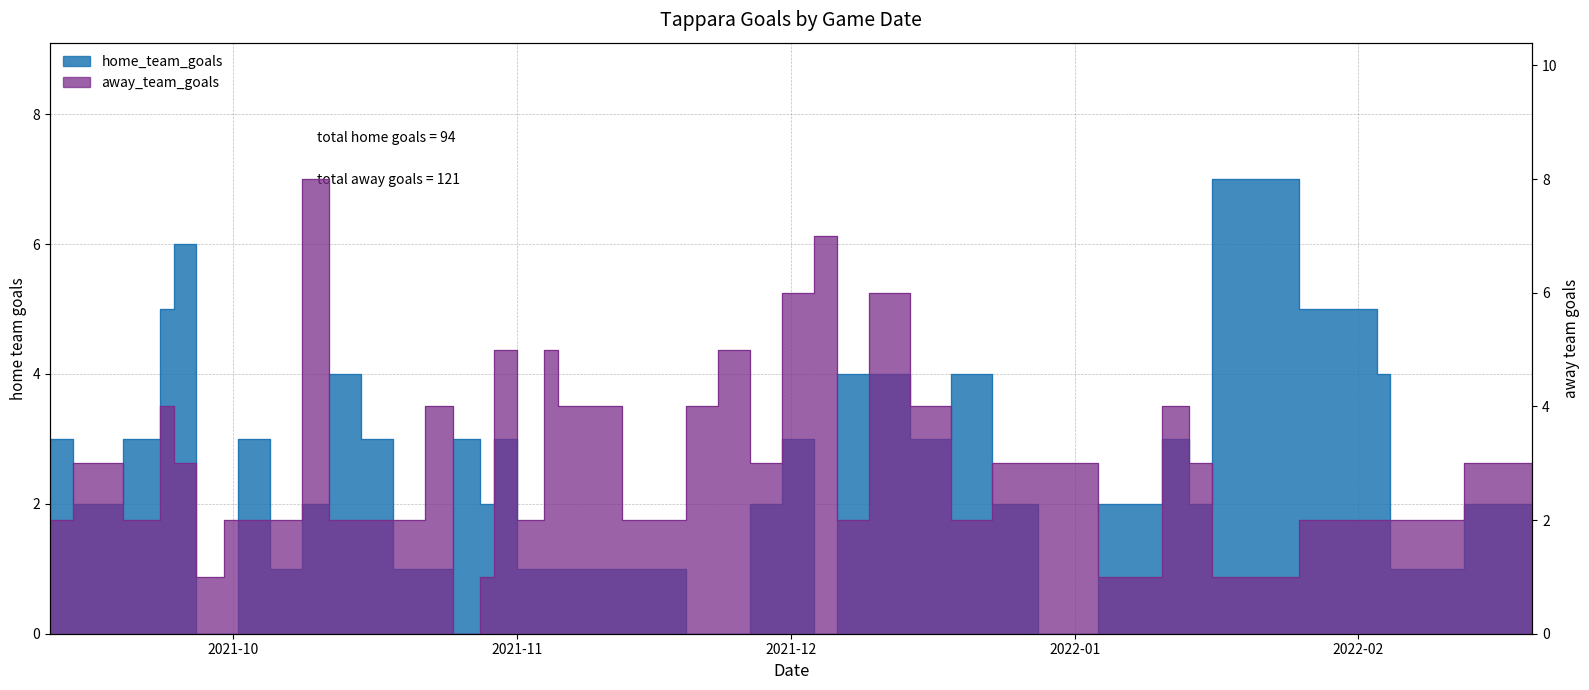

At which label is home_team_goals closest to 3?

2021-09-11